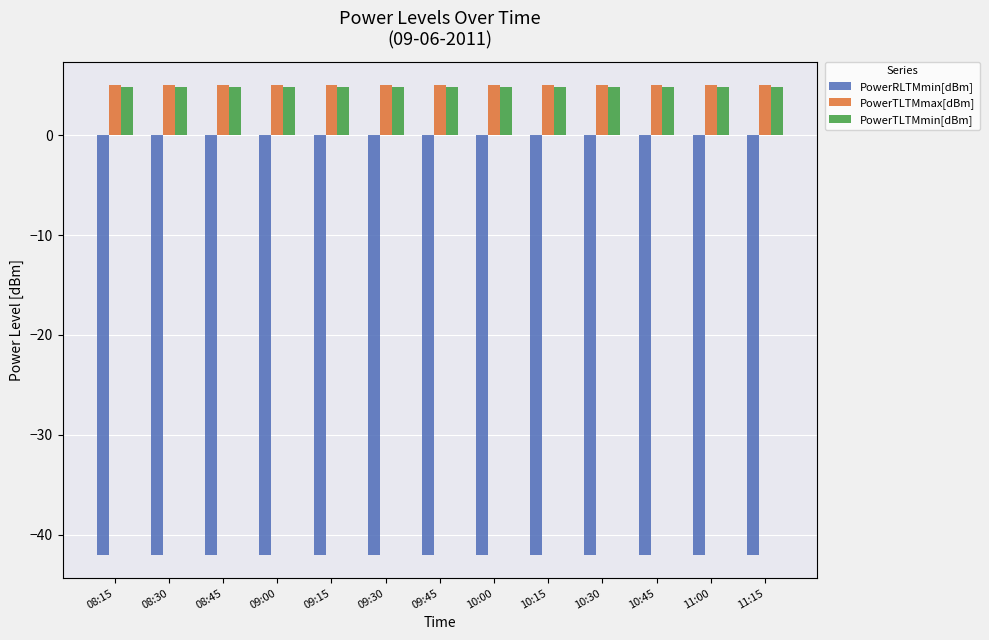

What is the lowest value of the PowerRLTMmin[dBm] series?

-42.0